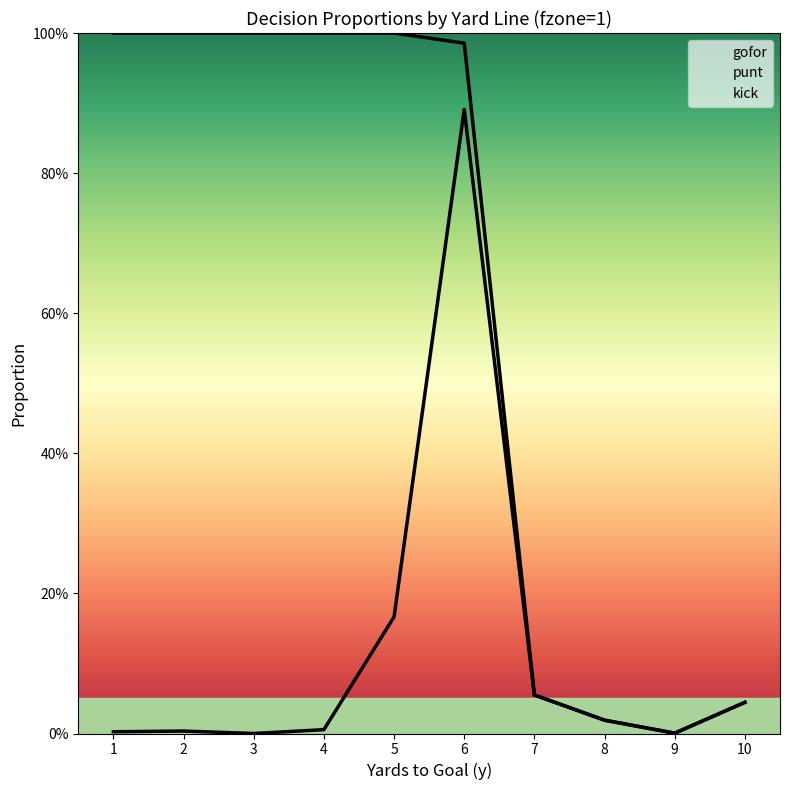

At which category is the sum across all series the highest?

6